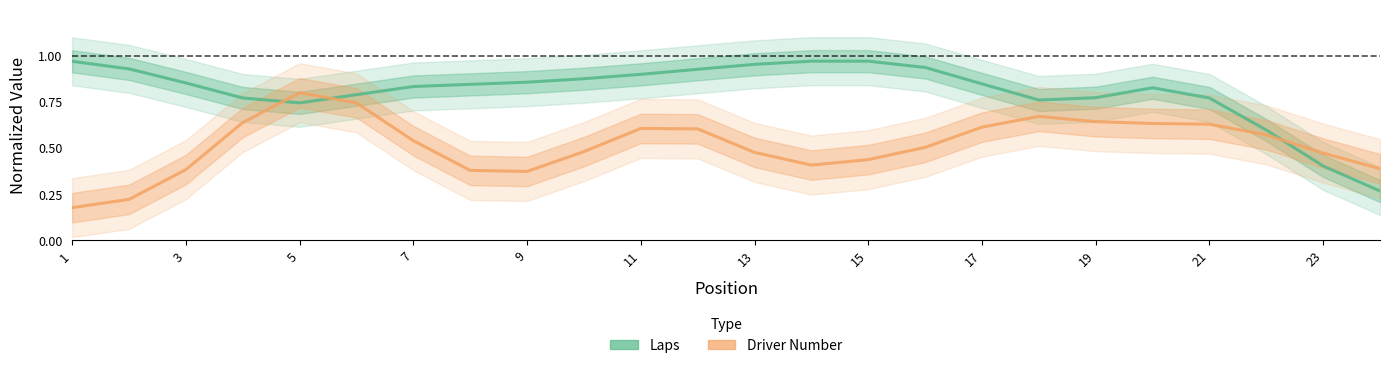

Between 5 and 13, which is larger?

13